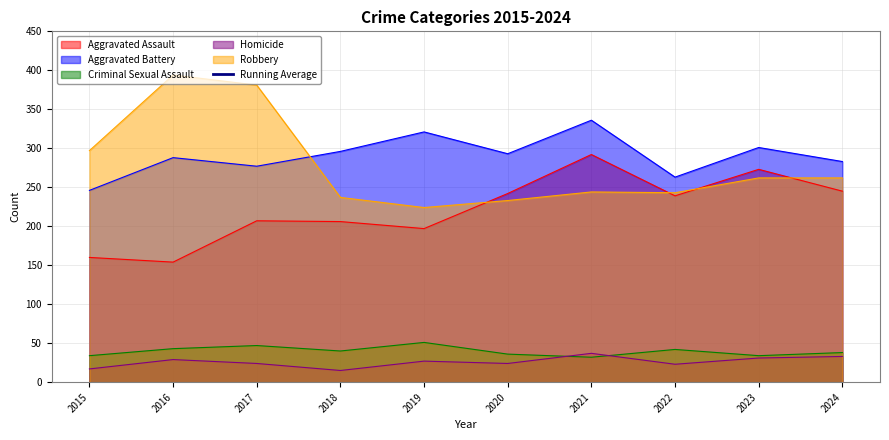

Where is the data nearest to the value 810?

2016